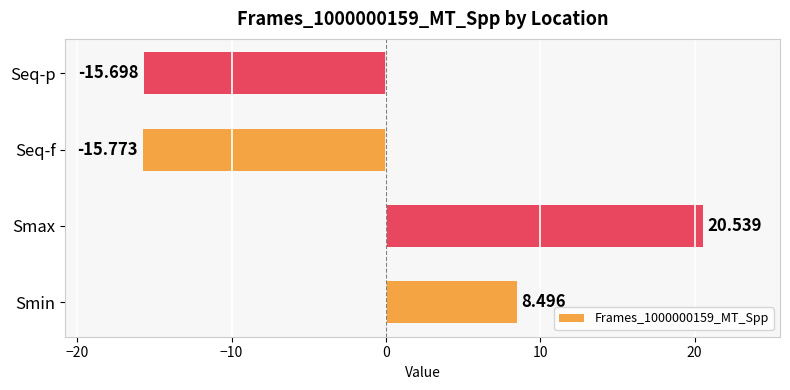

Which label corresponds to the smallest value in the chart?

Seq-f